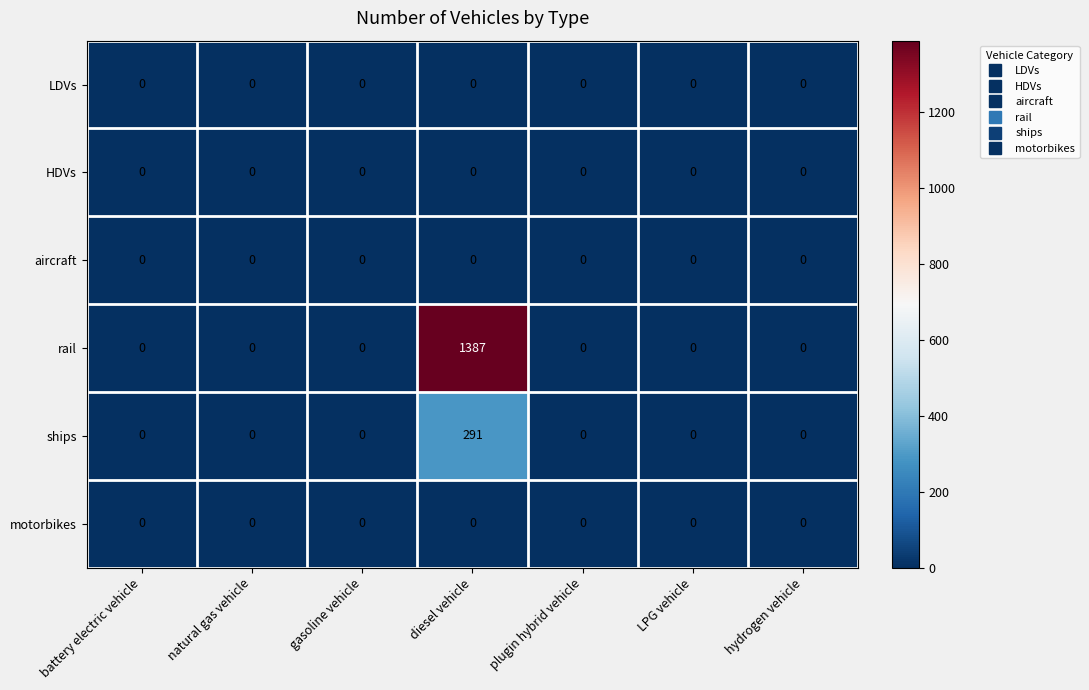

Which category has the highest value across all series?

diesel vehicle